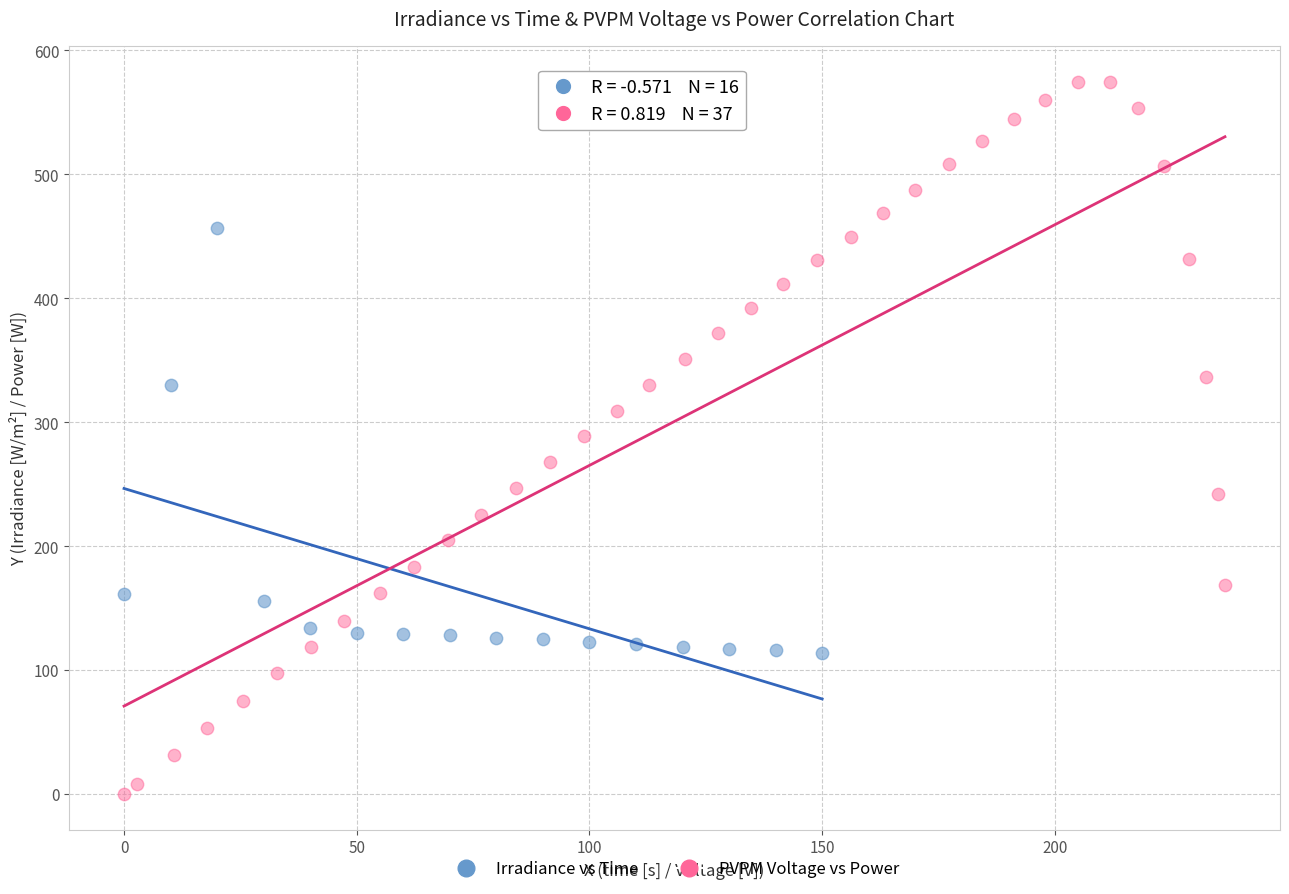

Which series contains the lowest Y value?

PVPM Voltage vs Power